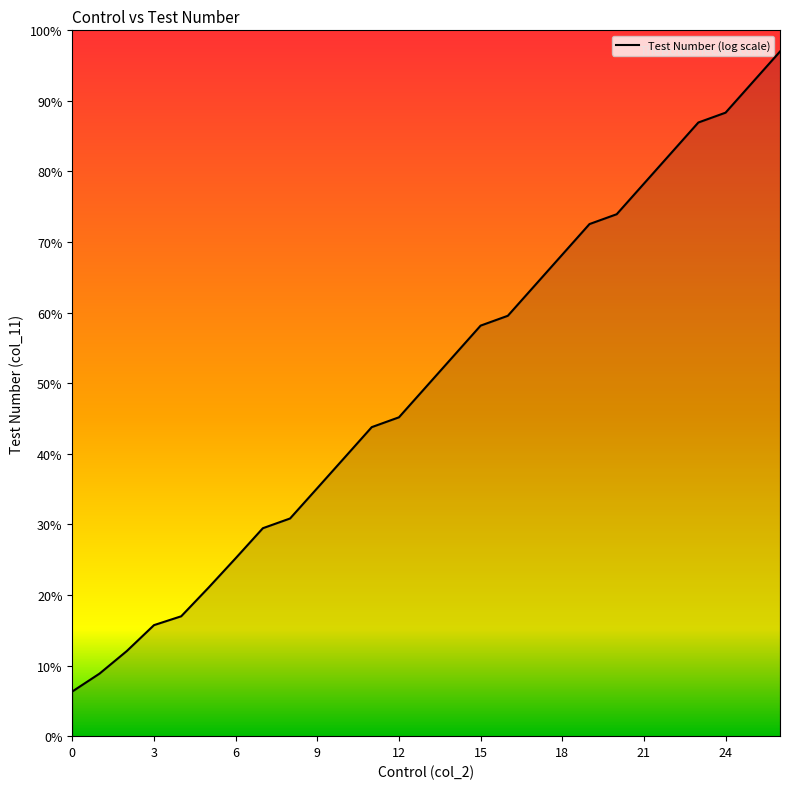

Does the chart have visible grid lines?

No